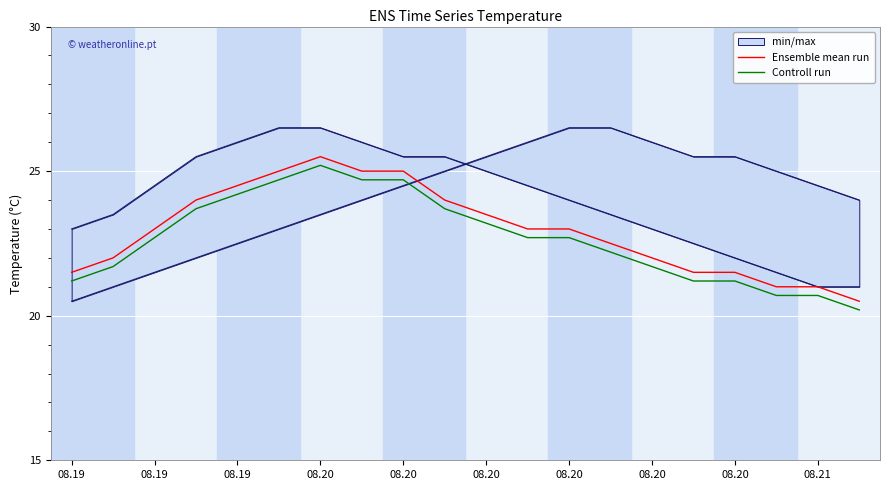

Rank the categories by Controll run value from lowest to highest.

19, 17, 18, 08.19, 15, 16, 08.19, 14, 13, 08.19, 11, 12, 10, 08.20, 08.21, 08.20, 08.20, 08.20, 08.20, 08.20